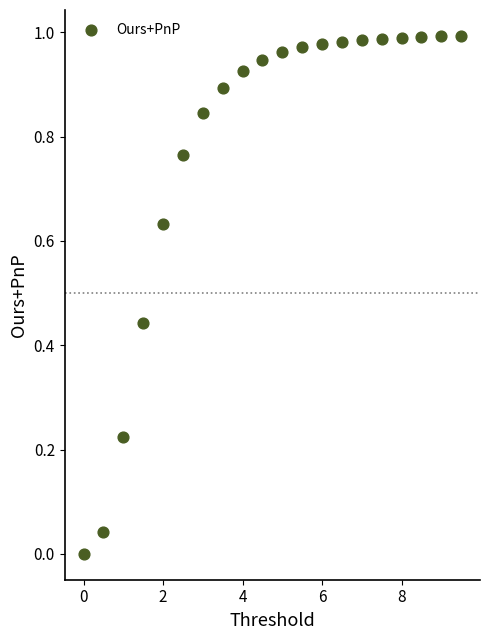

What is the range of X values (max minus min)?

9.5